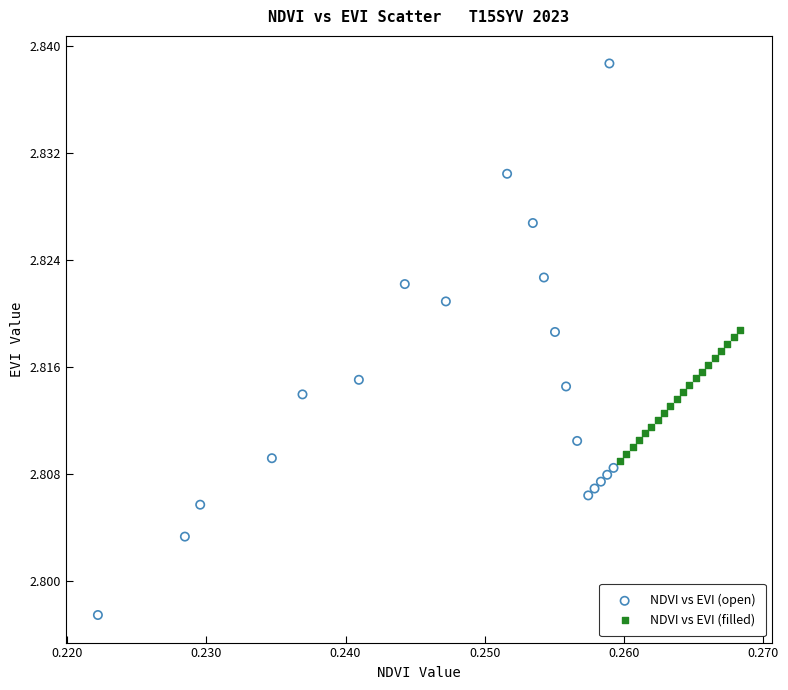

Which series has the largest Y range (max minus min)?

NDVI vs EVI (open)